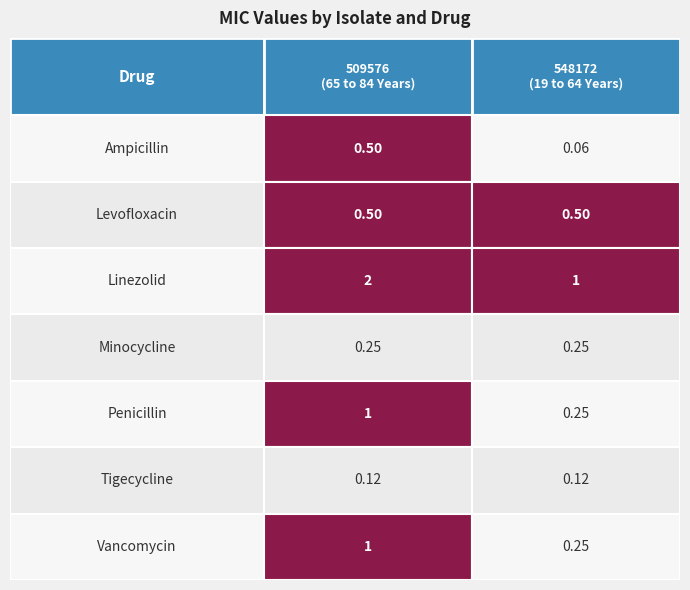

Reading left to right, what are all the values shown in this chart?

509576: 0.5	0.5	2.0	0.2	1.0	0.1	1.0
548172: 0.1	0.5	1.0	0.2	0.2	0.1	0.2